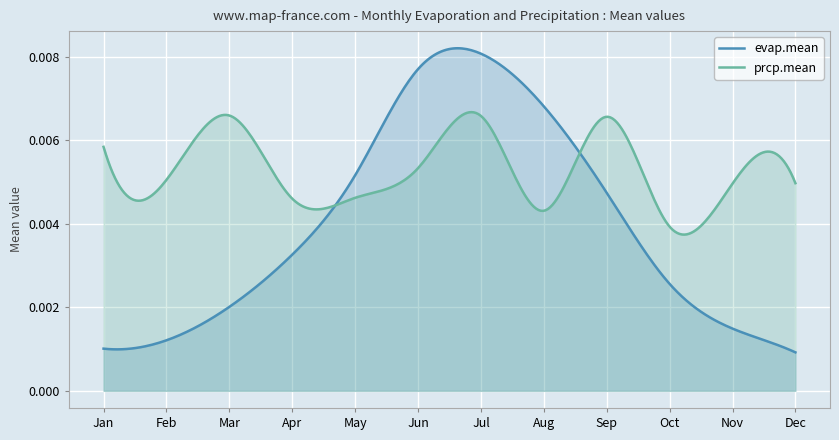

Which category has the highest value across all series?

Jul